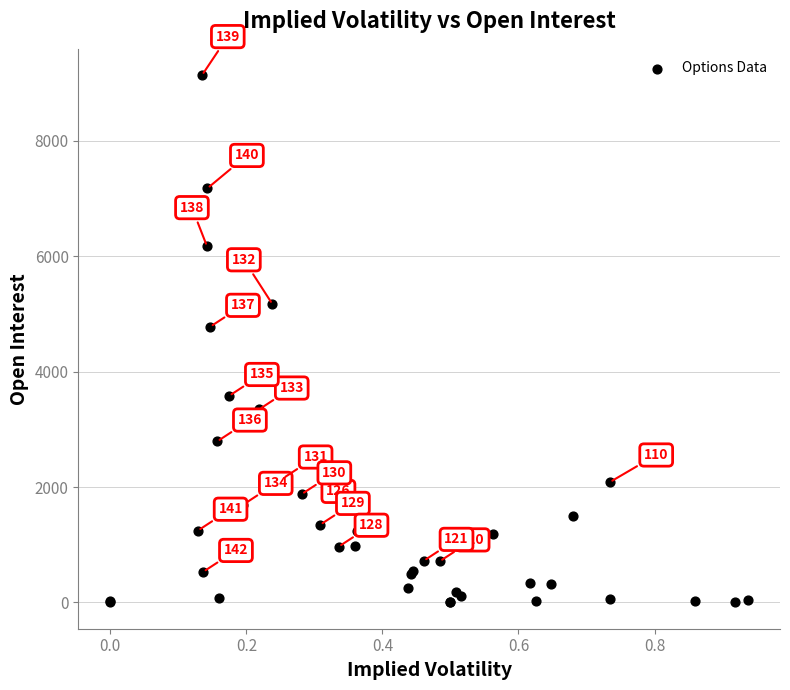

What Y value in the scatter plot is closest to 4570?

4781